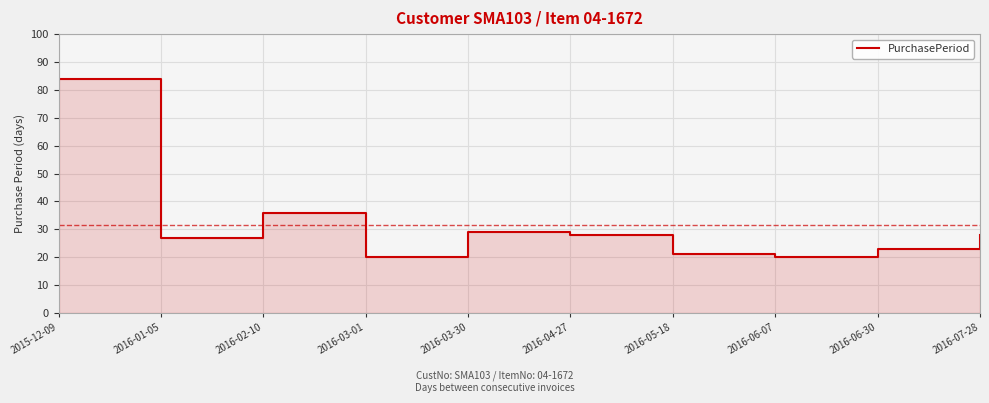

What is the sum of the values at 2016-03-01 and 2016-04-27?

48